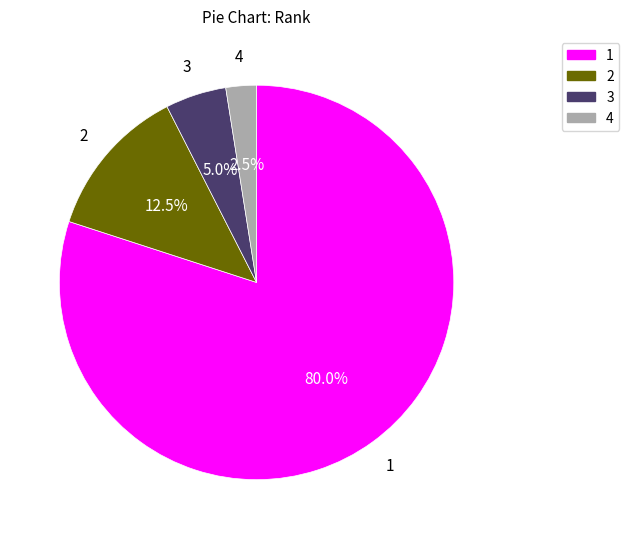

Is 1 the majority of the pie?

Yes